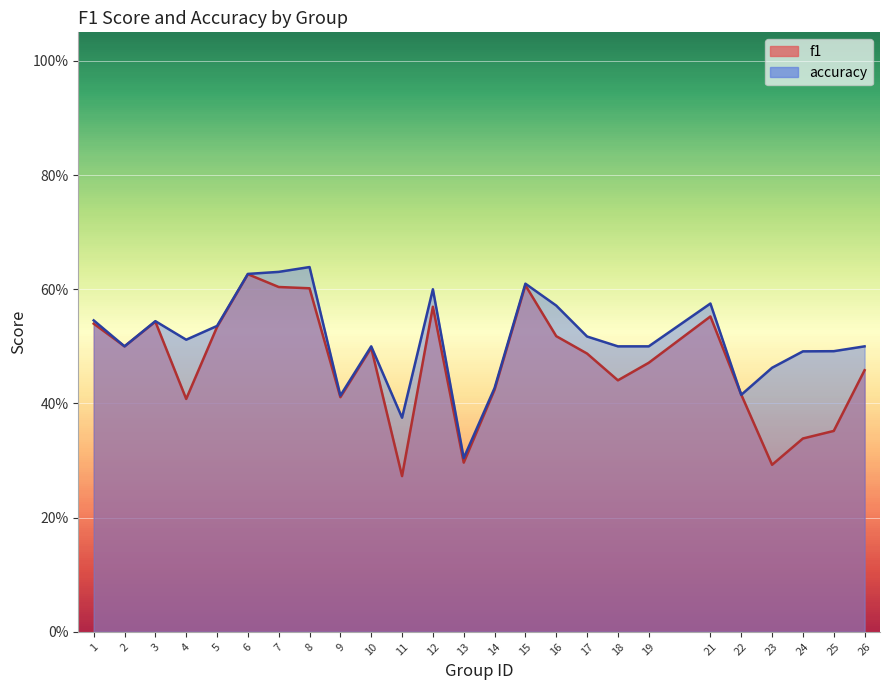

Between 2 and 8, which is larger?

8